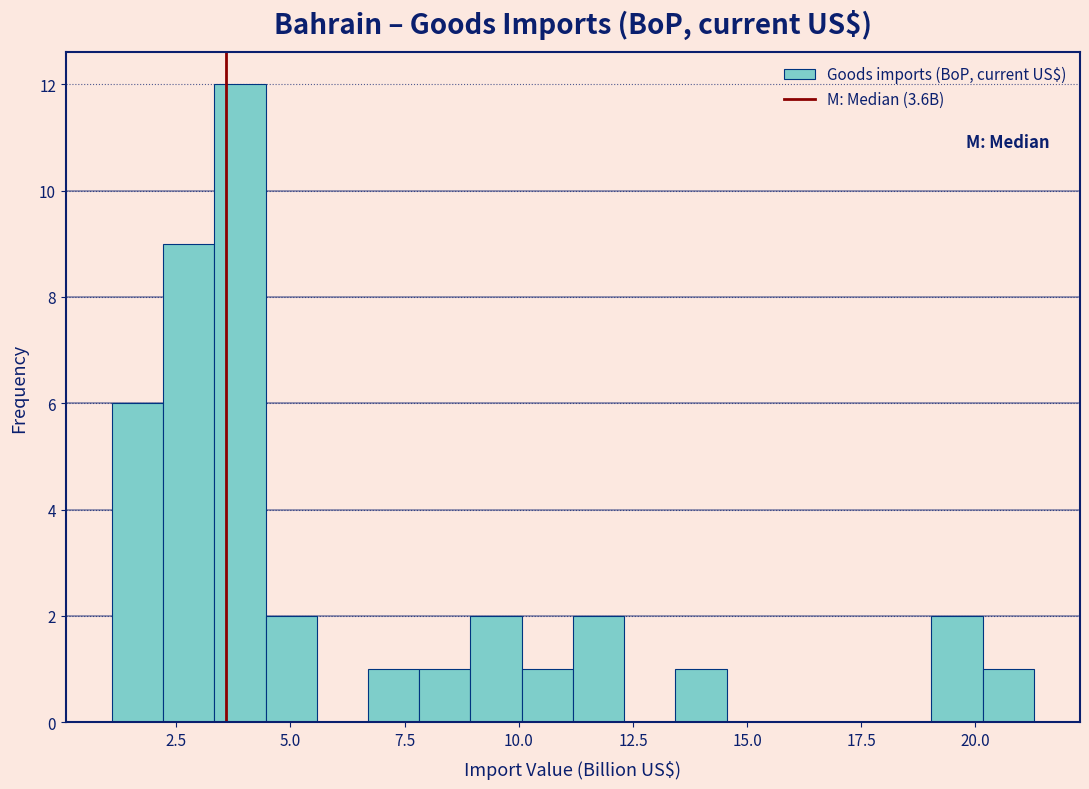

Read against the x-axis, roughly where is the centre of the tallest bar?

4.0